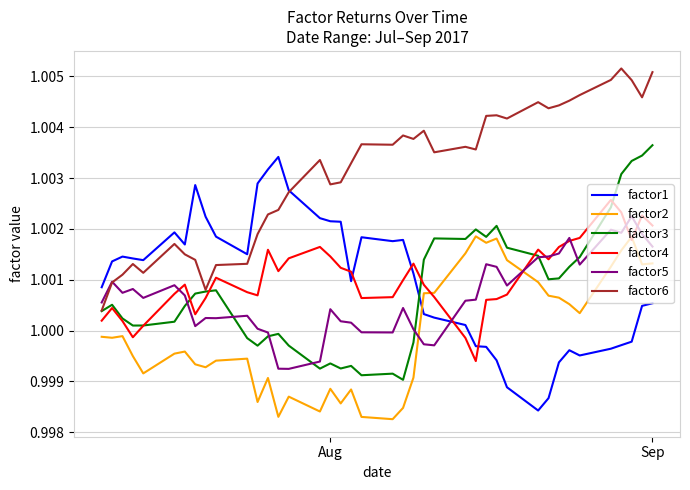

After their last crossing, which series has the higher values: factor2 or factor5?

factor5